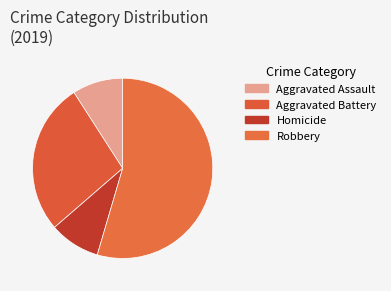

To the nearest percent, what portion does Robbery represent?

55%